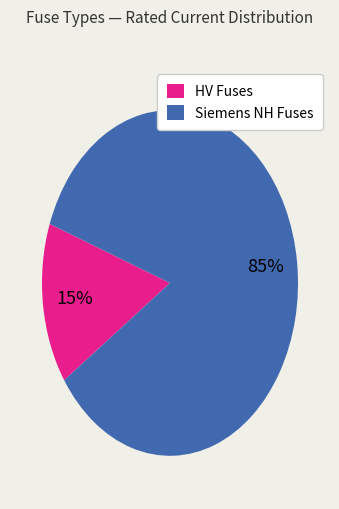

How many segments does this pie chart have?

2